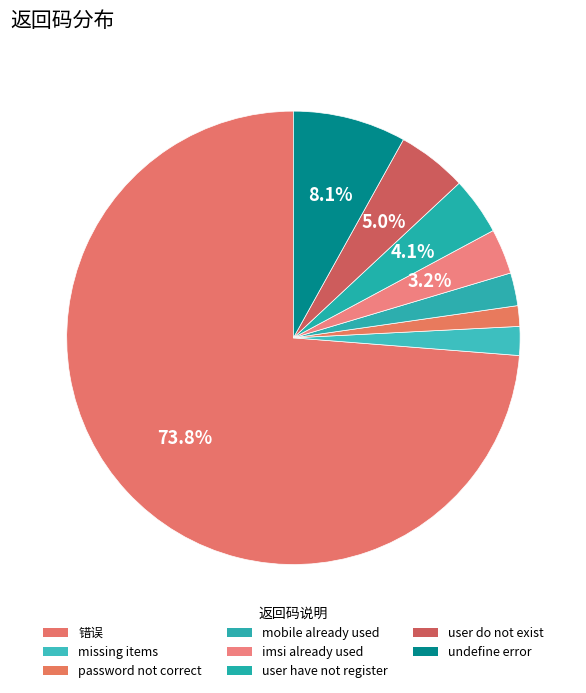

Which has a higher value, missing items or password not correct?

missing items